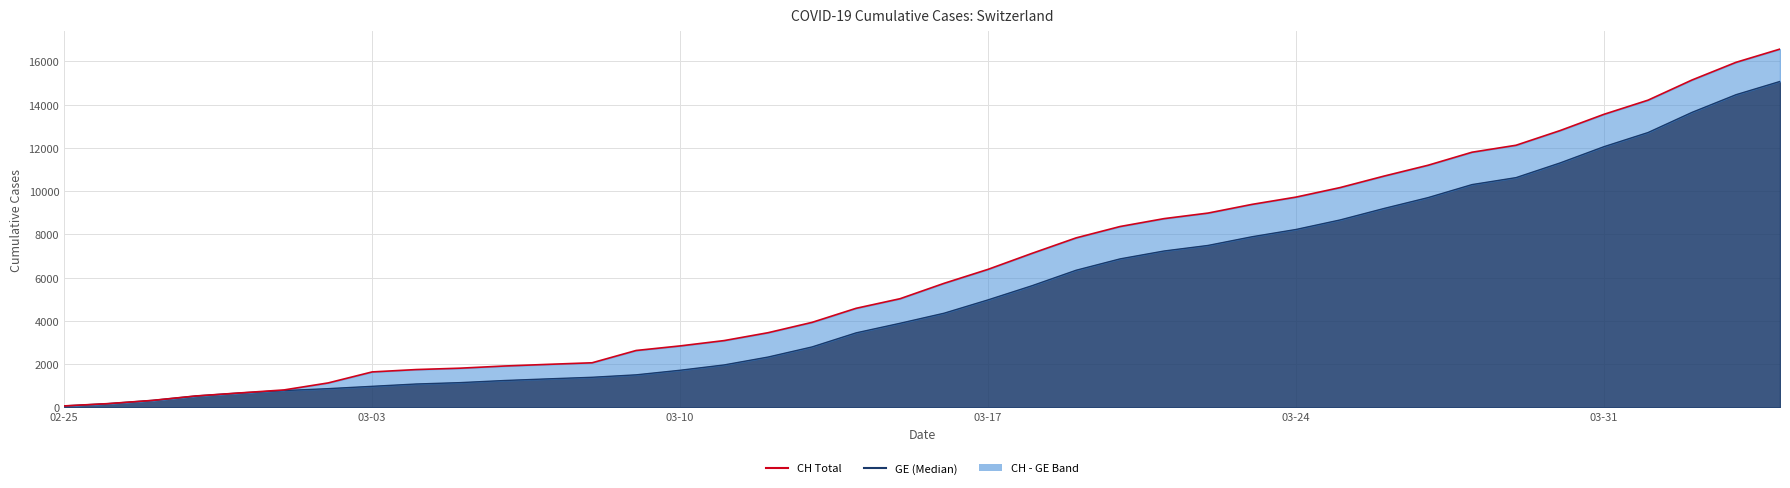

True or false: GE has a value of 466 at 2020-02-29.

False